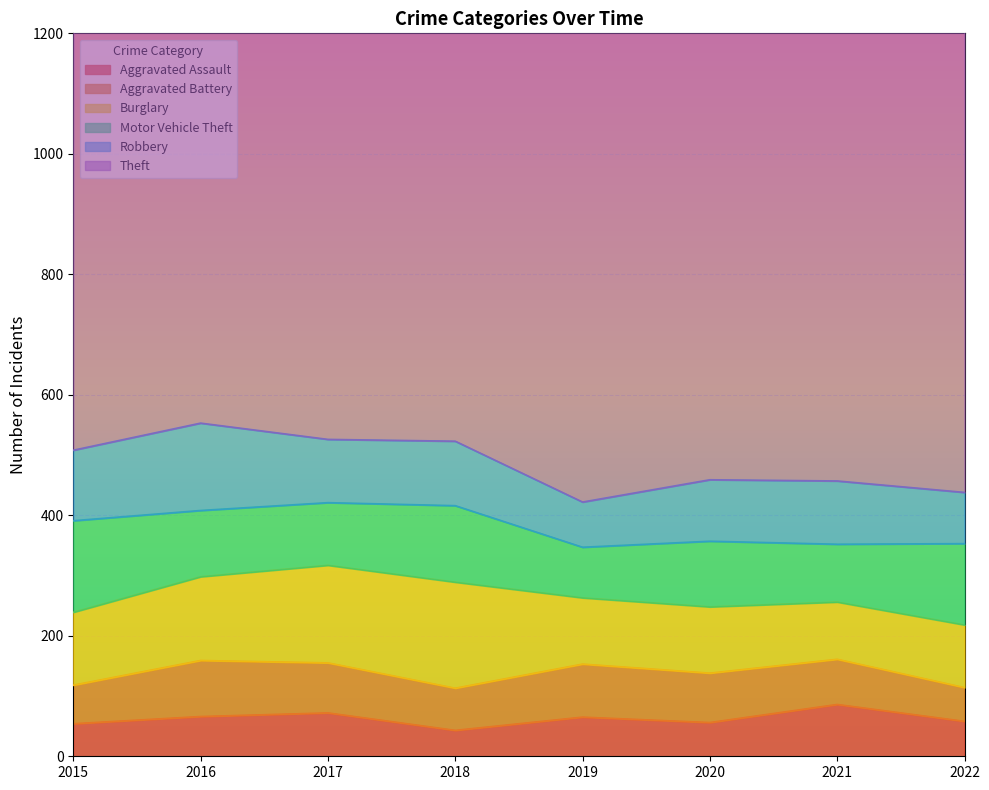

How many values in the Motor Vehicle Theft series are below 110?

4